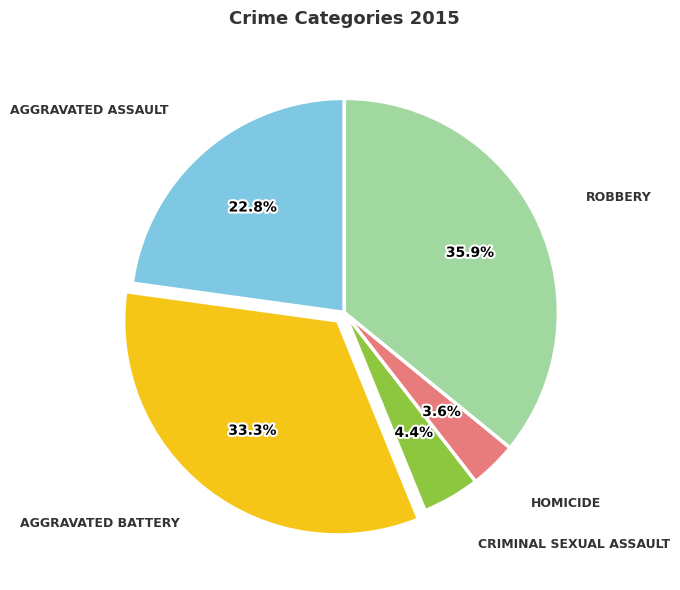

Does any single category account for the majority?

No